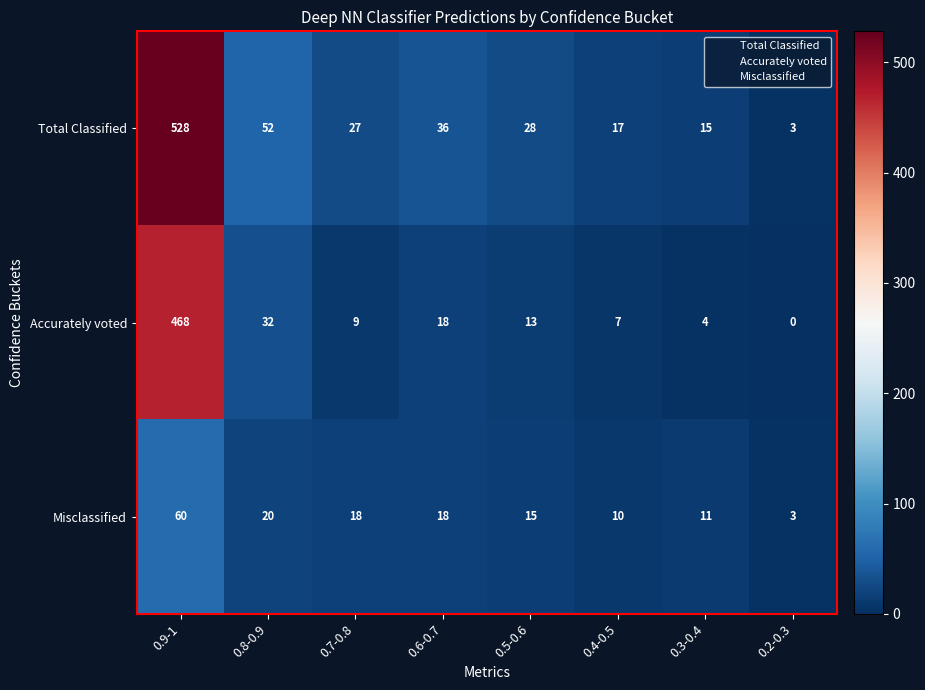

Rank the categories by Total Classified value from highest to lowest.

0.9-1, 0.8-0.9, 0.6-0.7, 0.5-0.6, 0.7-0.8, 0.4-0.5, 0.3-0.4, 0.2-0.3